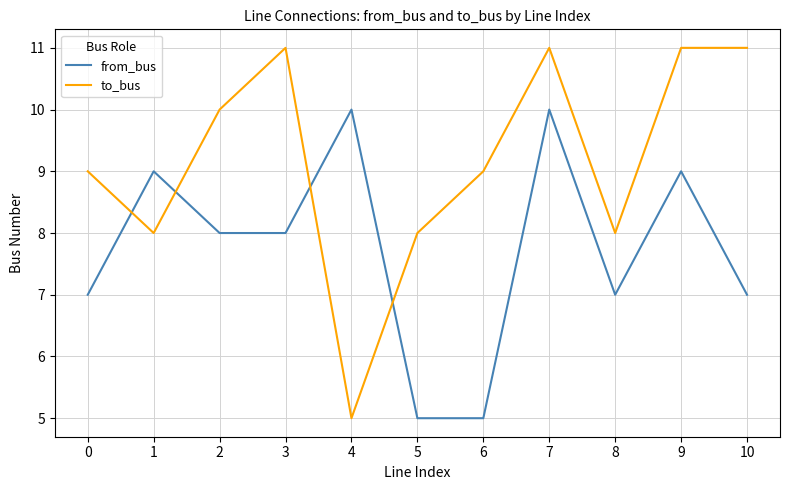

Rank the series at 4 from lowest to highest value.

to_bus, from_bus